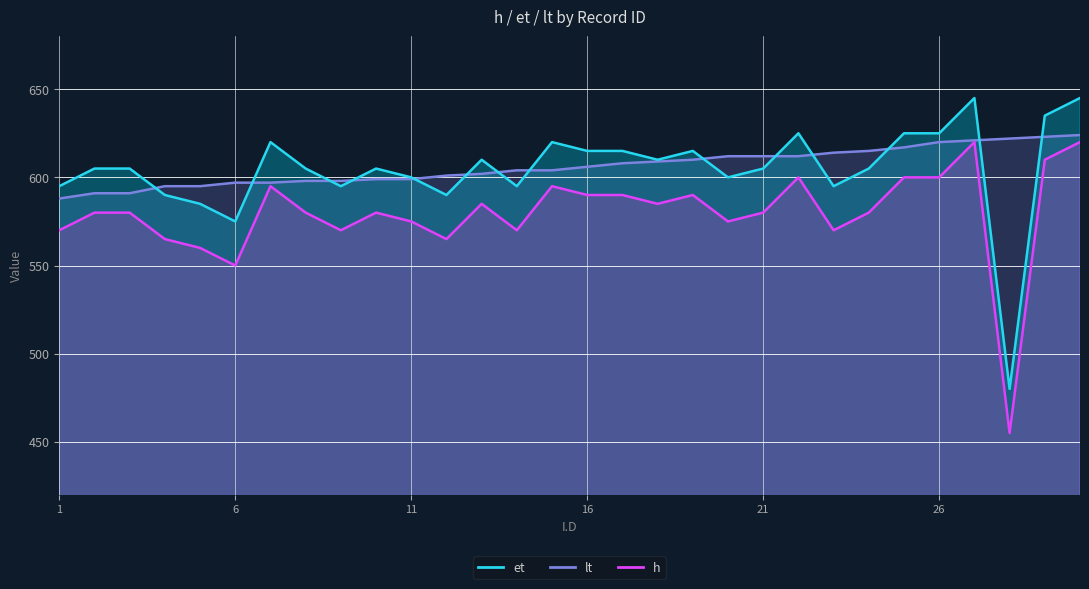

True or false: h has a value of 378.0 at 7.

False